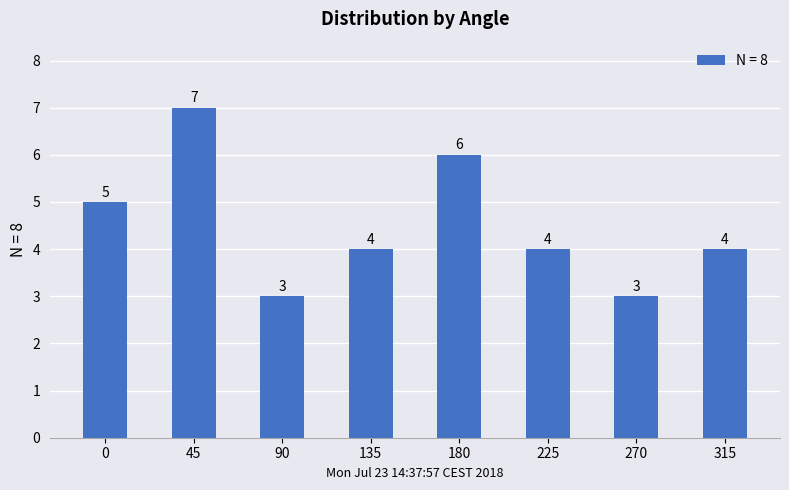

What is the maximum value shown in the chart?

7